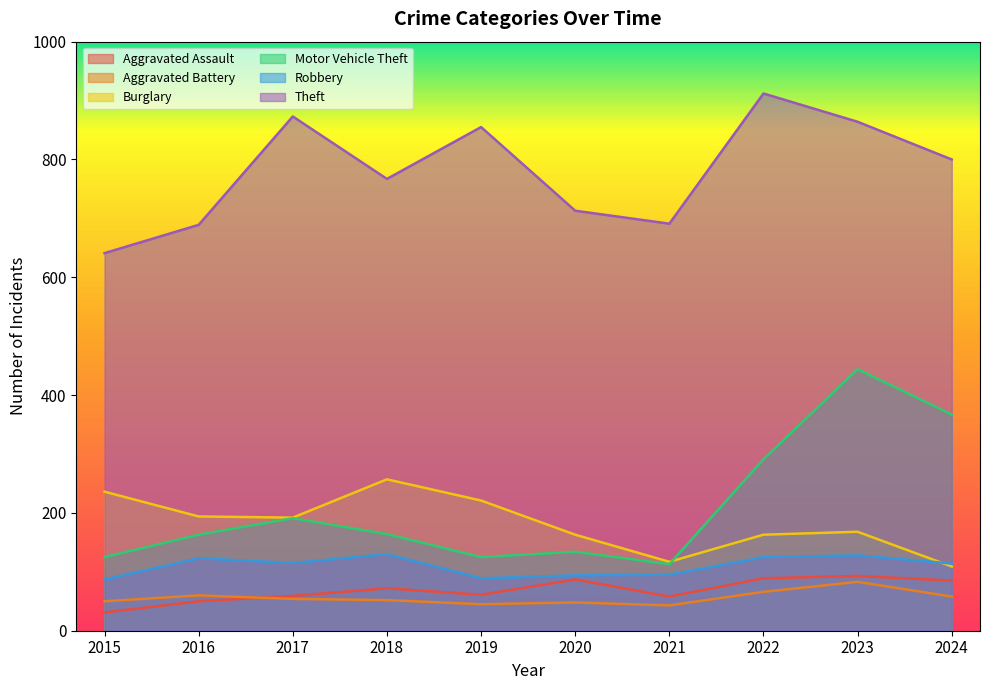

What is the difference between the Theft values at 2021 and 2023?

173